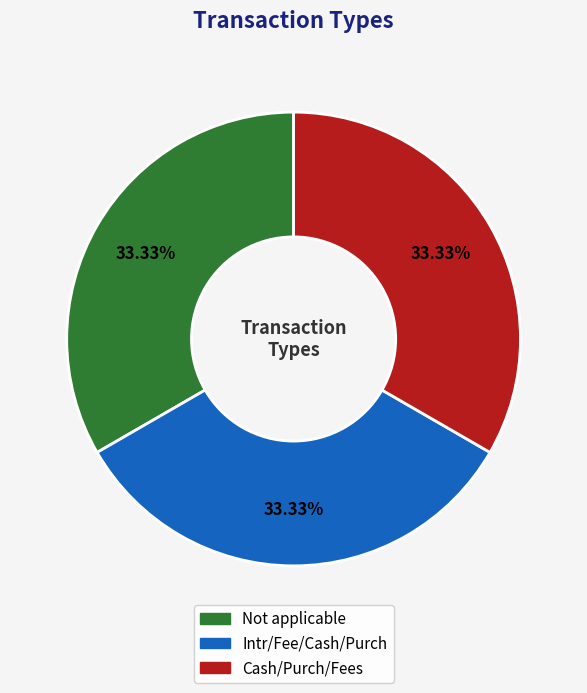

What is the ratio of the value at Intr/Fee/Cash/Purch to the value at Cash/Purch/Fees?

1.0